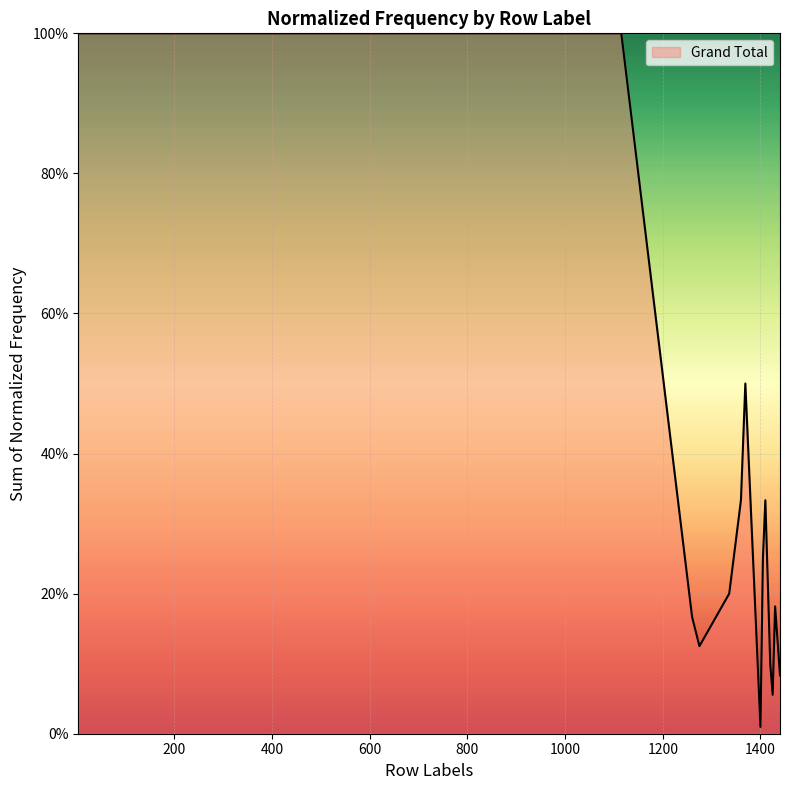

What is the difference between the maximum and minimum values?

99.0